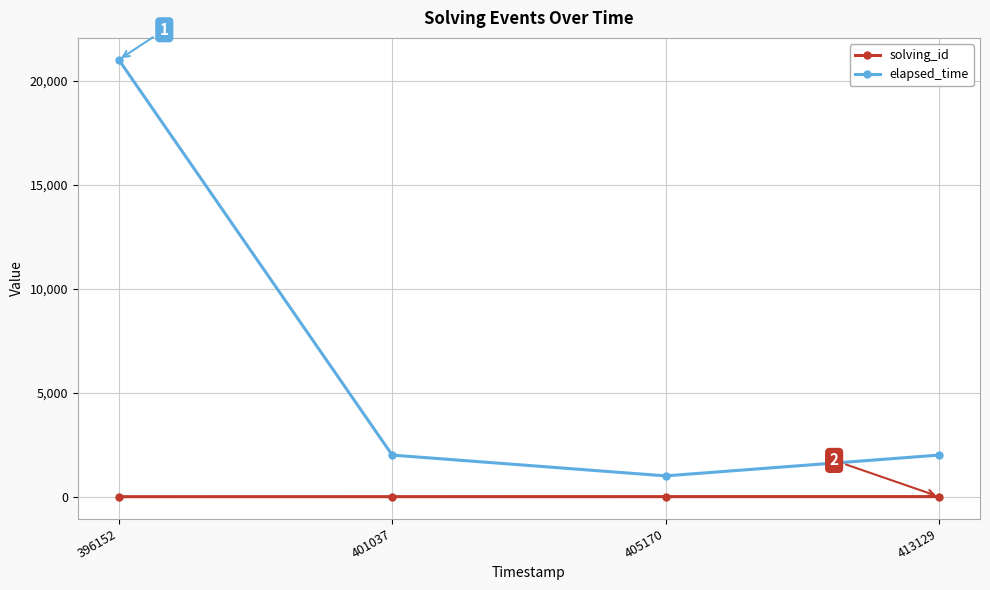

Which series changed the most between 396152 and 401037?

elapsed_time